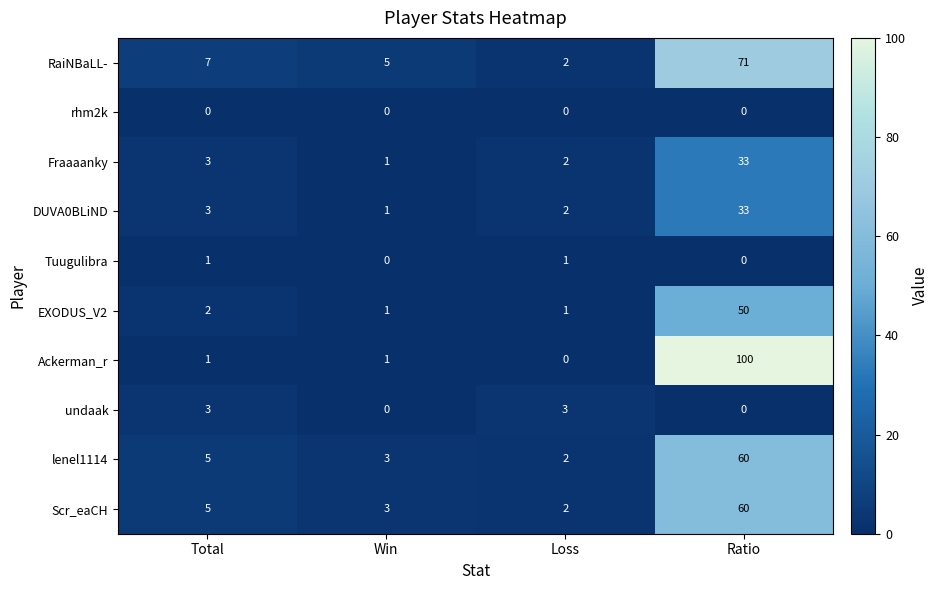

Which series changed the most between Total and Loss?

RaiNBaLL-